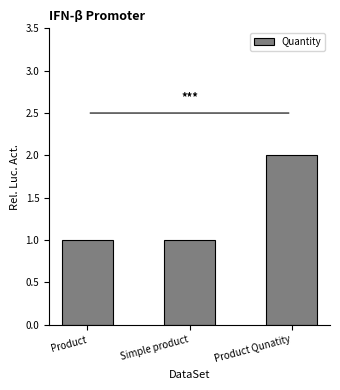

Reading right to left, list all the values displayed in this chart.

2	1	1